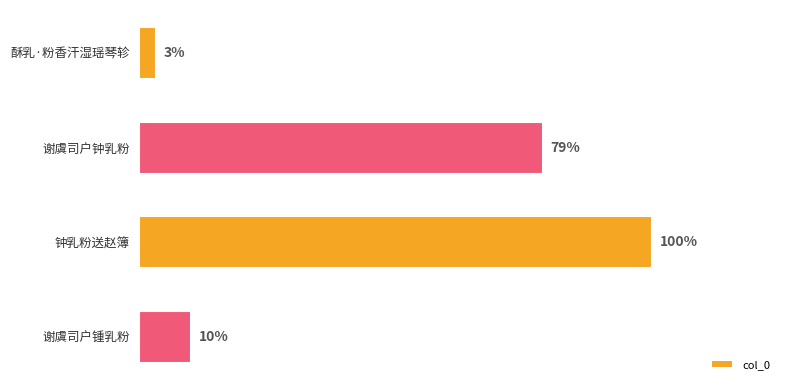

Are the bars horizontal?

Yes